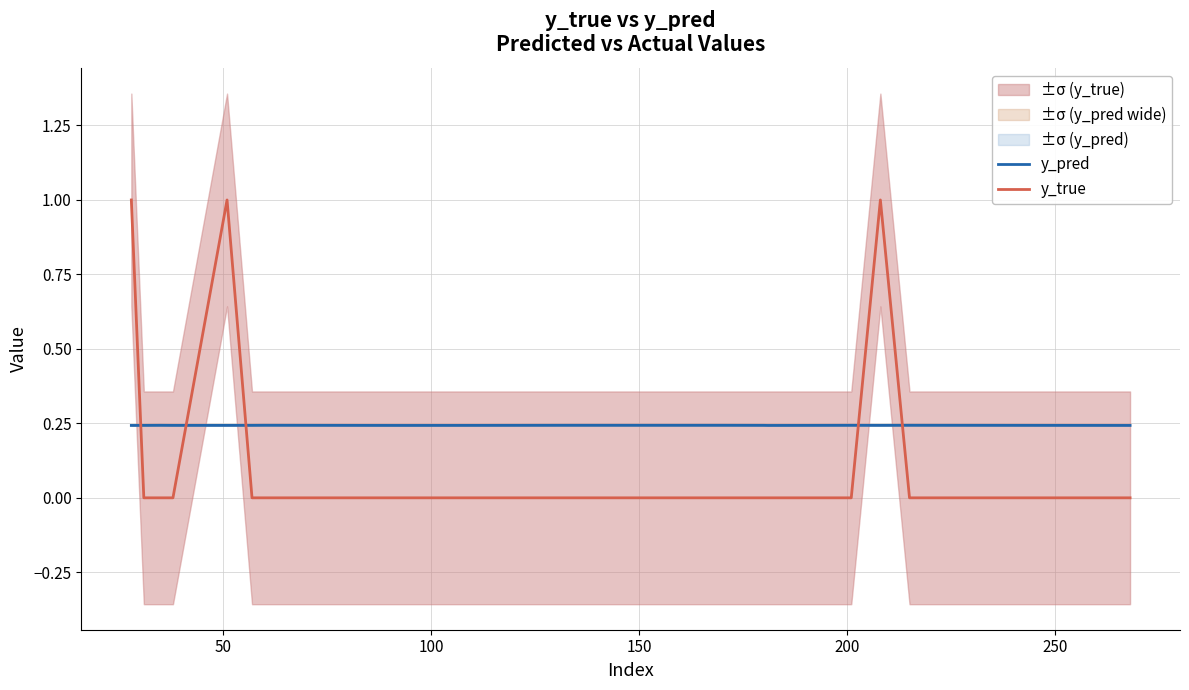

How many series are shown in this chart?

2